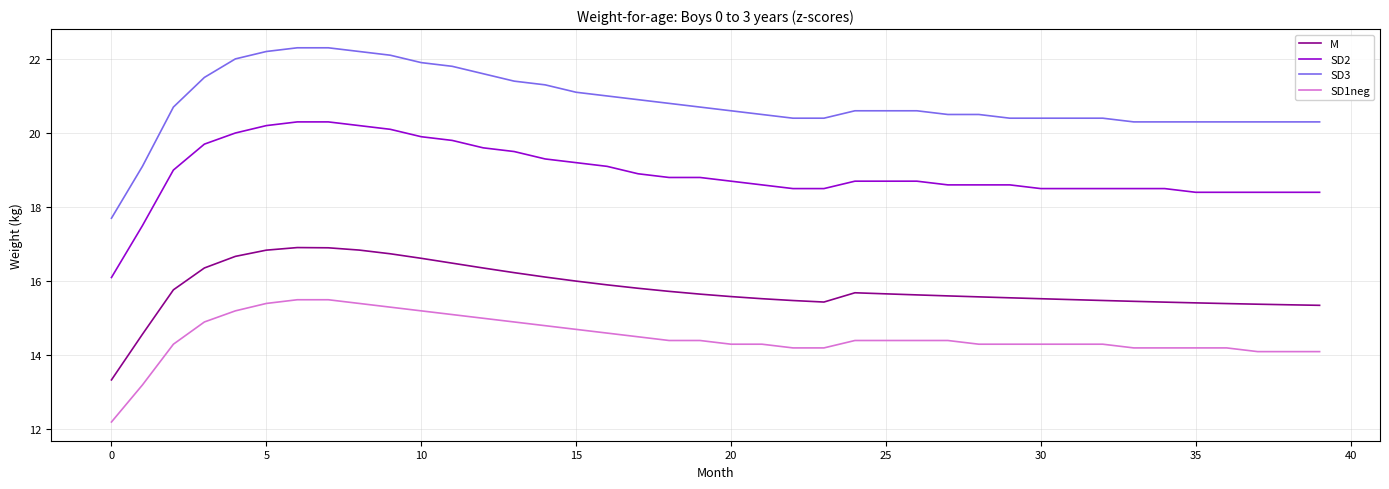

True or false: SD3 and SD1neg cross at least once.

False